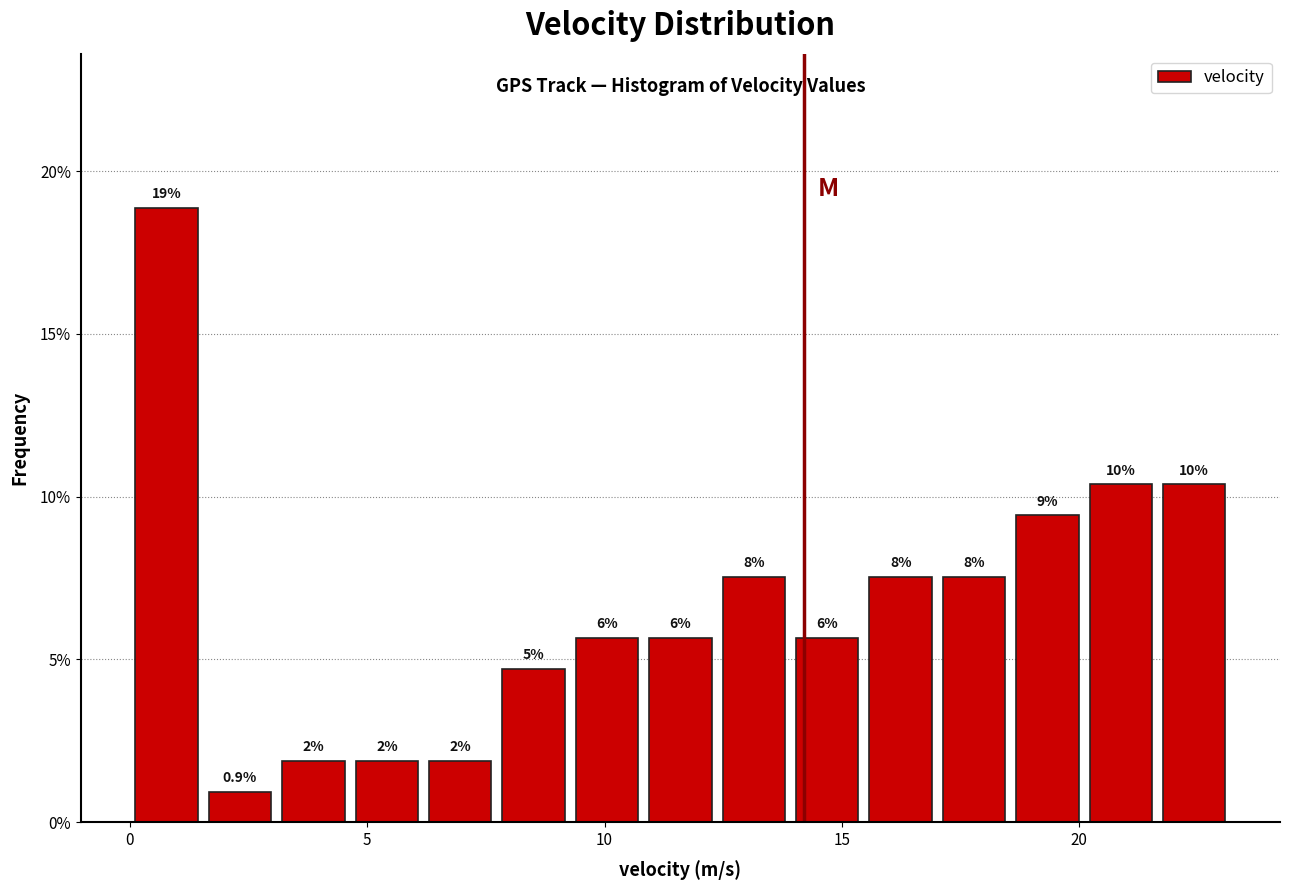

Around what value on the x-axis is the tallest bar? Give the approximate position of its centre, as read against the axis.

1.0